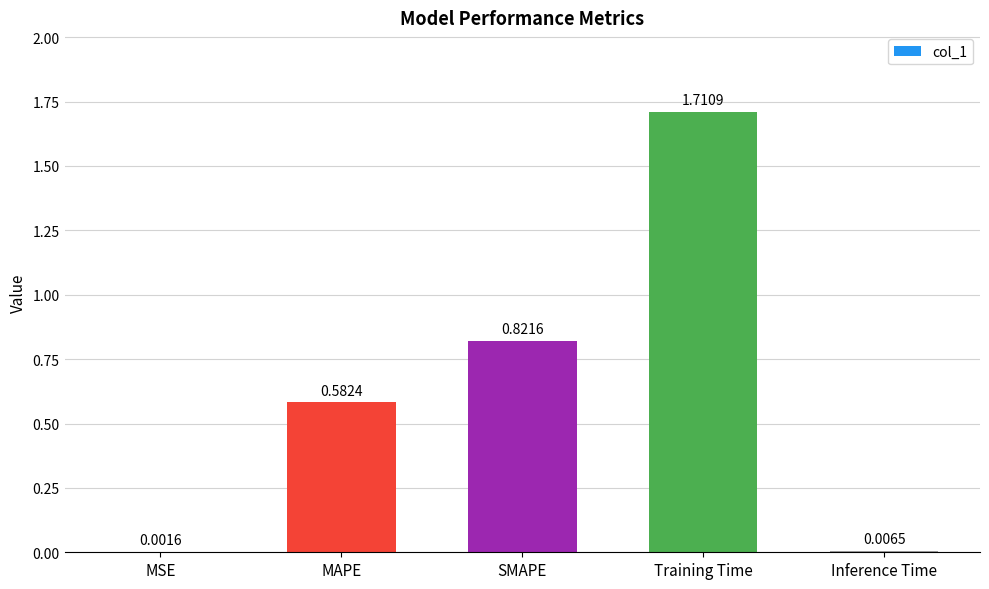

What is the sum of all values?

3.1